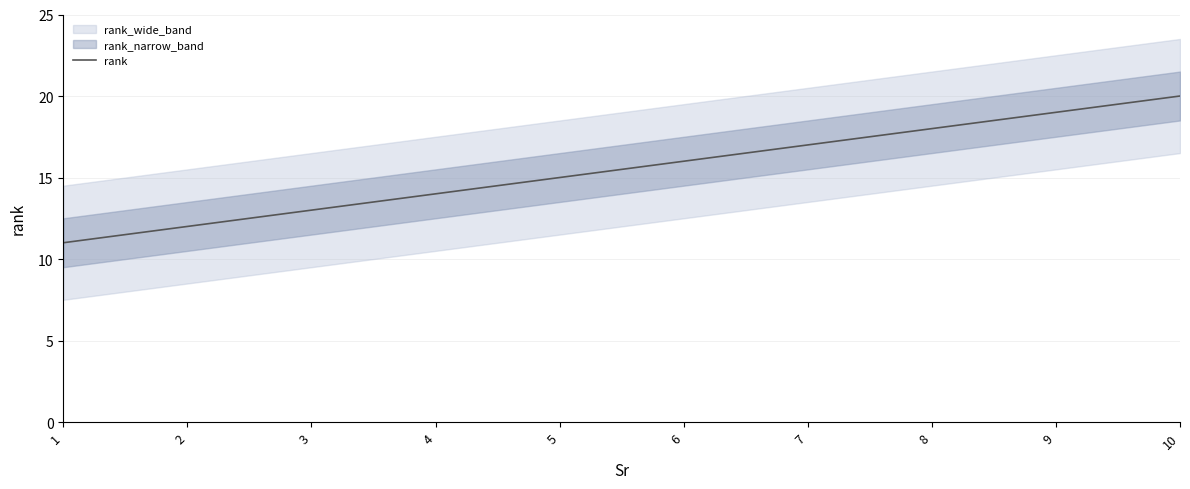

At which label is the value closest to 15?

5